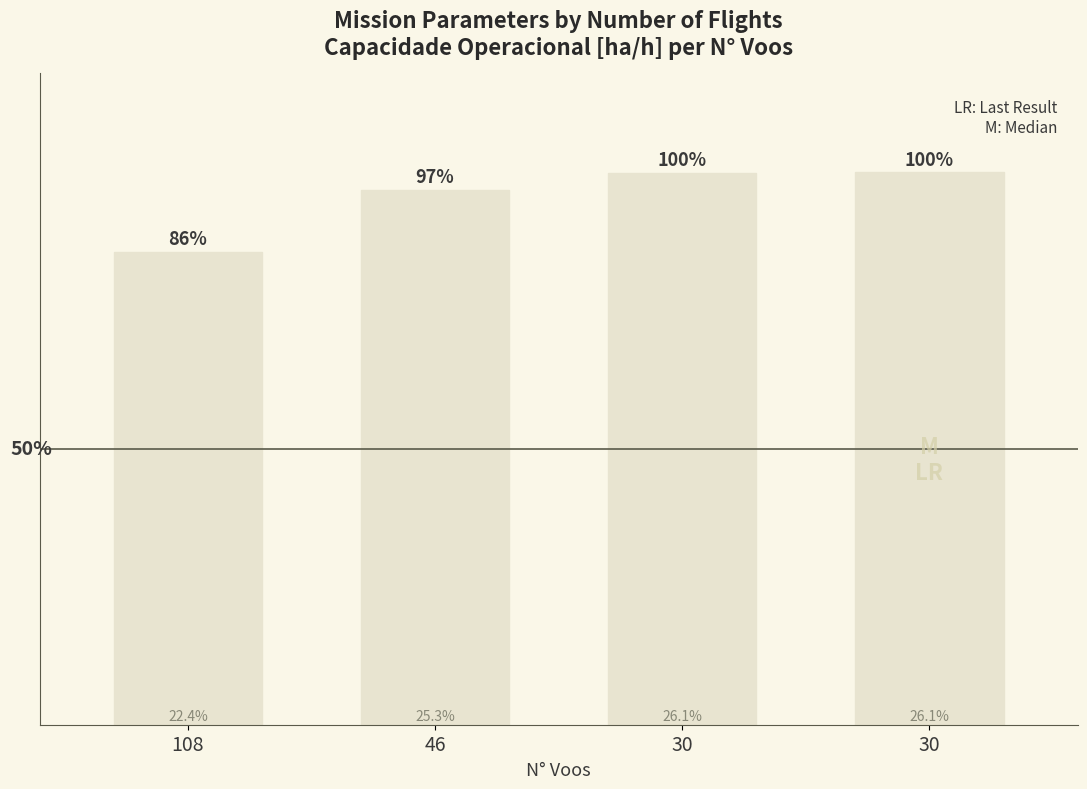

What value does the data have at 108?

4.6